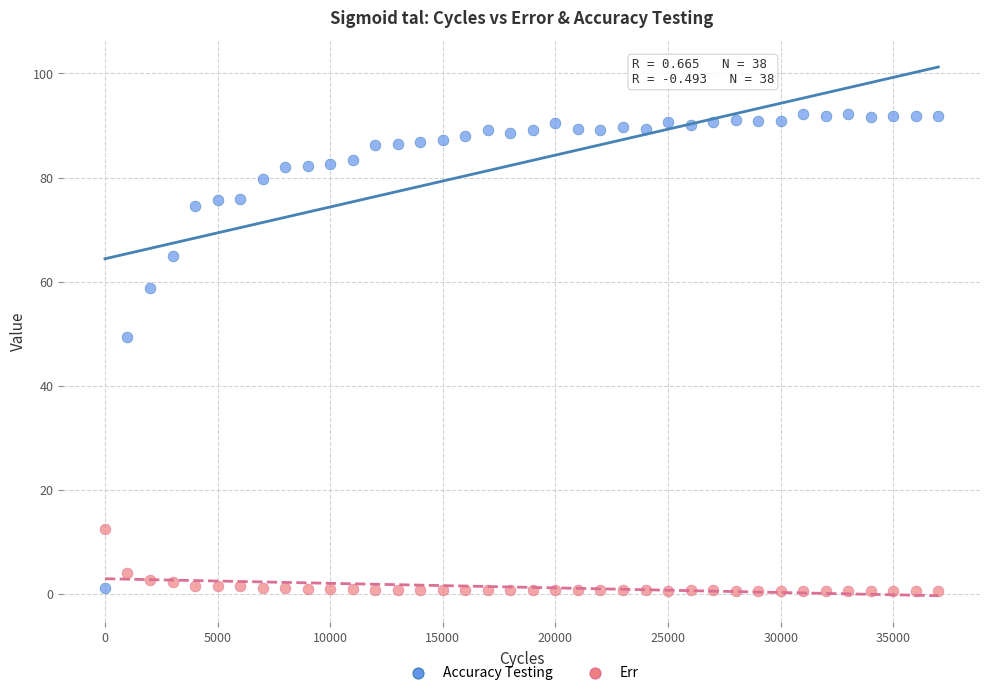

Which series has the widest spread of Y values?

Accuracy Testing